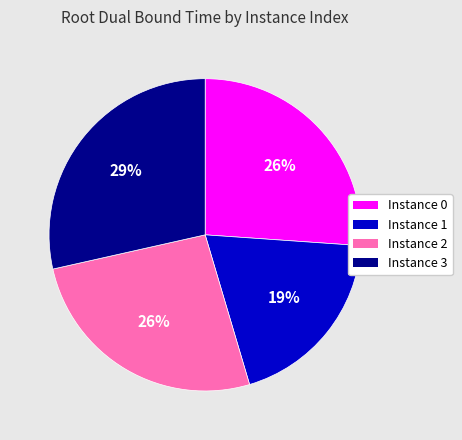

Count the number of slices in the pie.

4